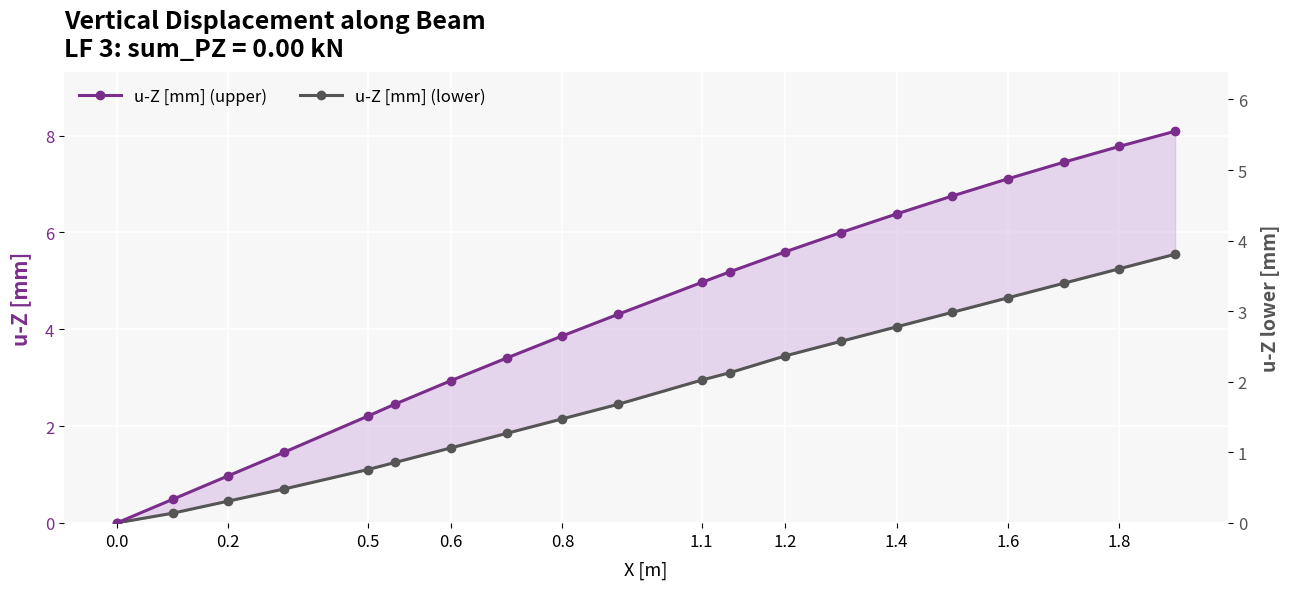

Is the value of u-Z [mm] (upper) at 1.6 greater than the value of u-Z [mm] (lower) at 0.2?

Yes